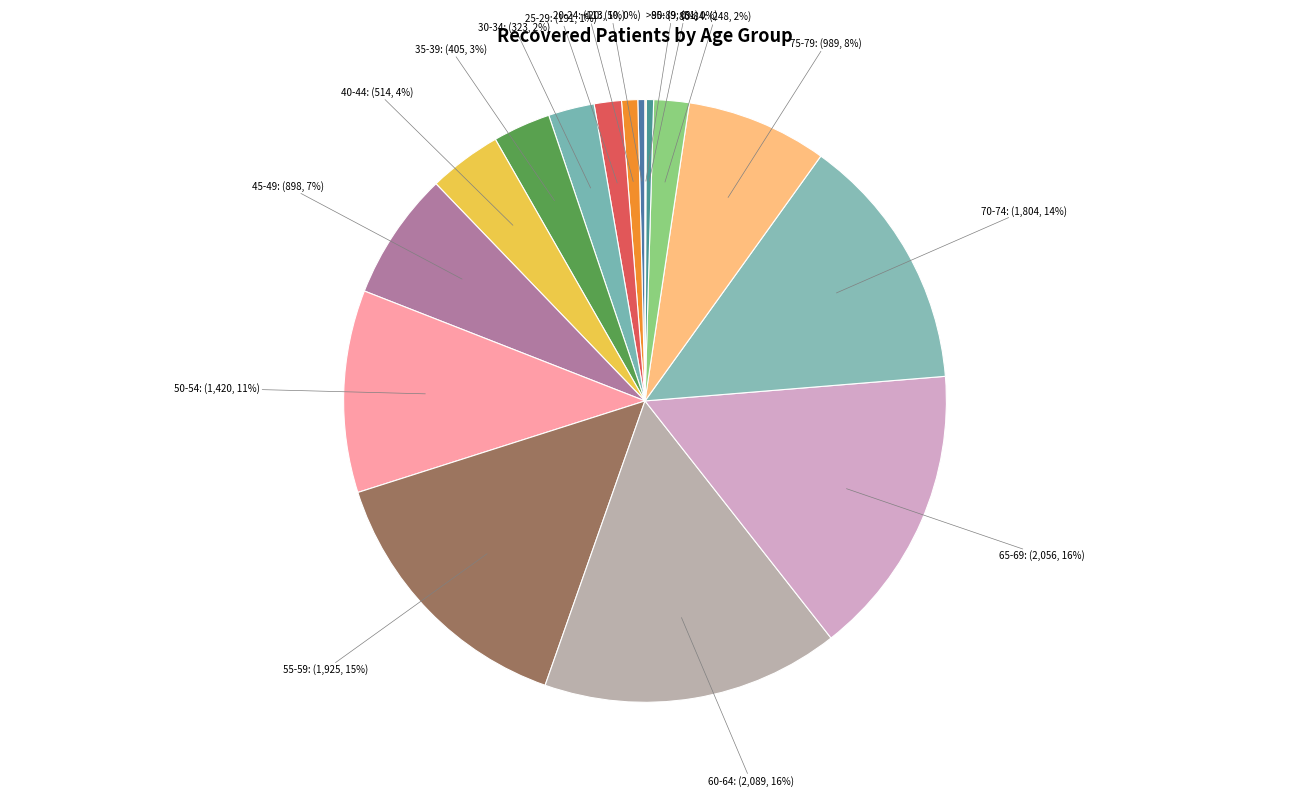

To the nearest percent, what percentage of the pie is 65-69?

16%